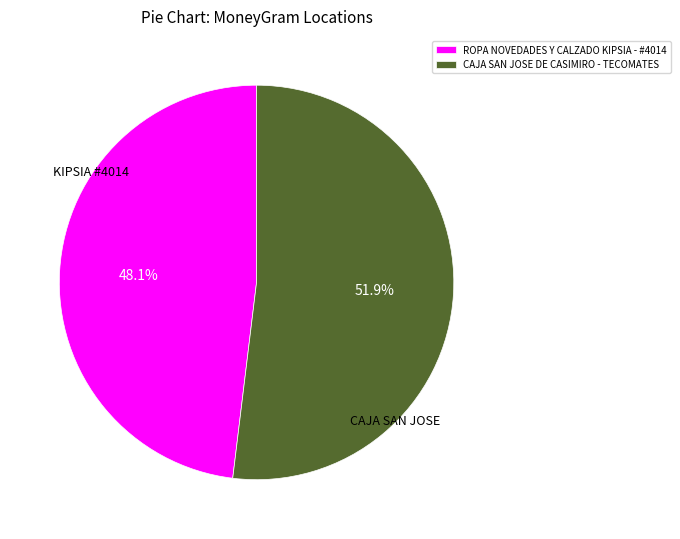

To the nearest percent, what portion does CAJA SAN JOSE DE CASIMIRO - TECOMATES represent?

52%